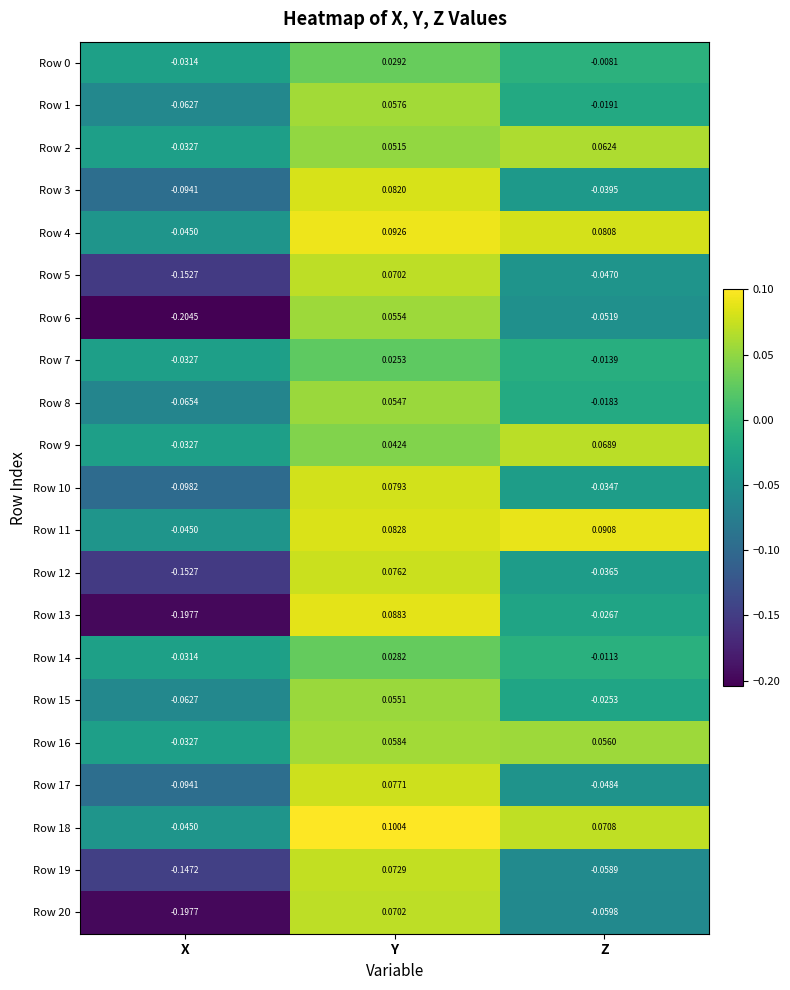

Is the value of Row 11 at Z greater than the value of Row 18 at X?

Yes